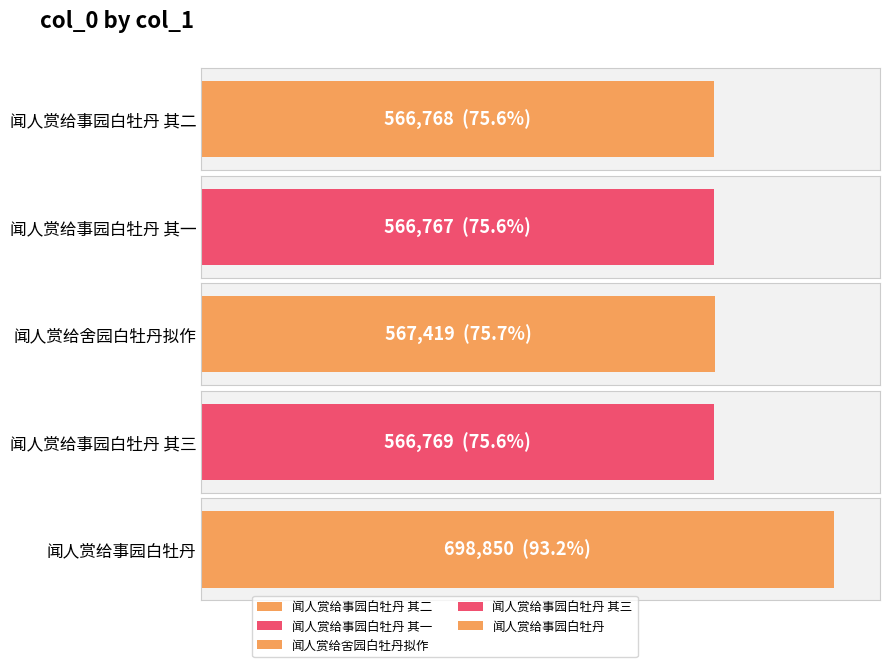

What is the difference between the maximum and minimum values?

132083